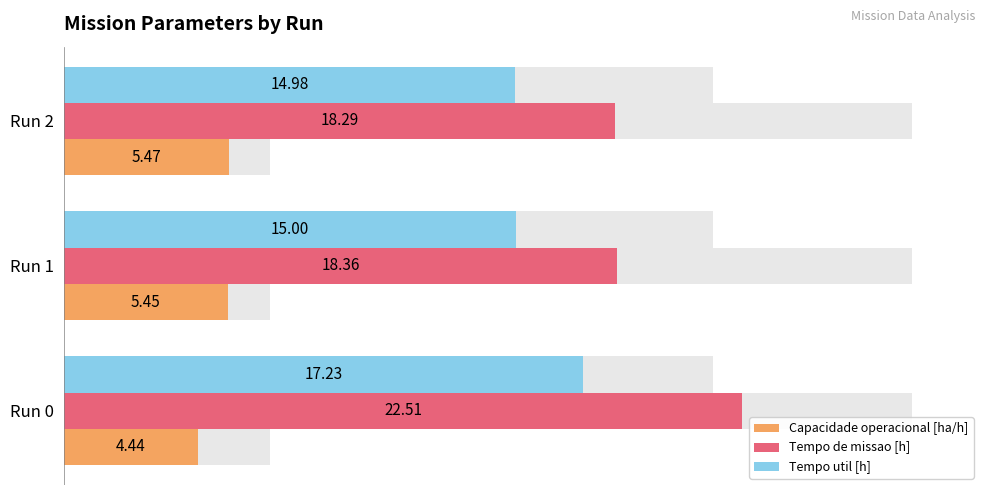

What is the value of the Capacidade operacional [ha/h] bar at the 1st from the left?

4.4